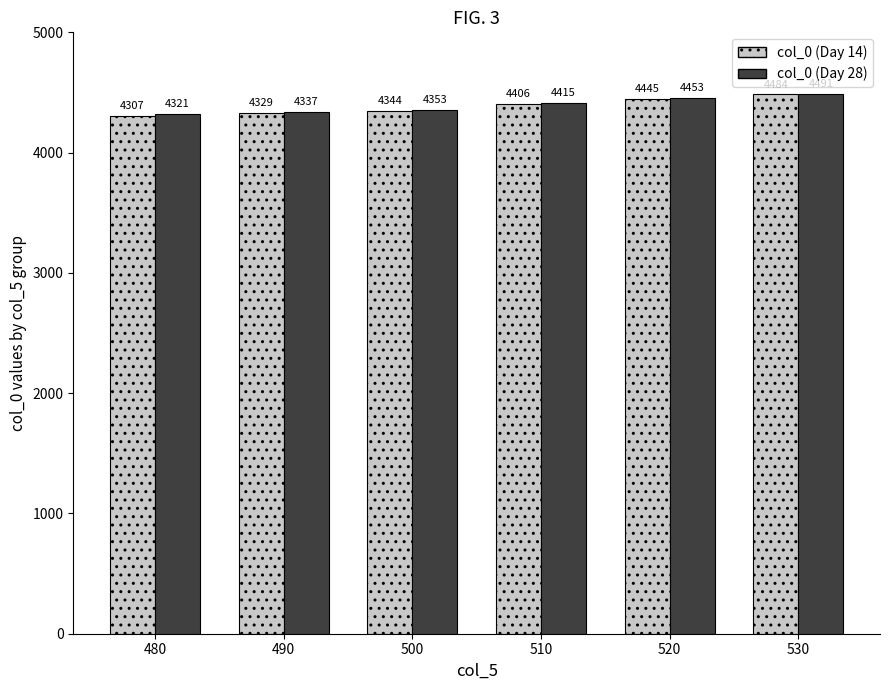

What are all the series names shown in the legend?

col_0 (Day 14), col_0 (Day 28)